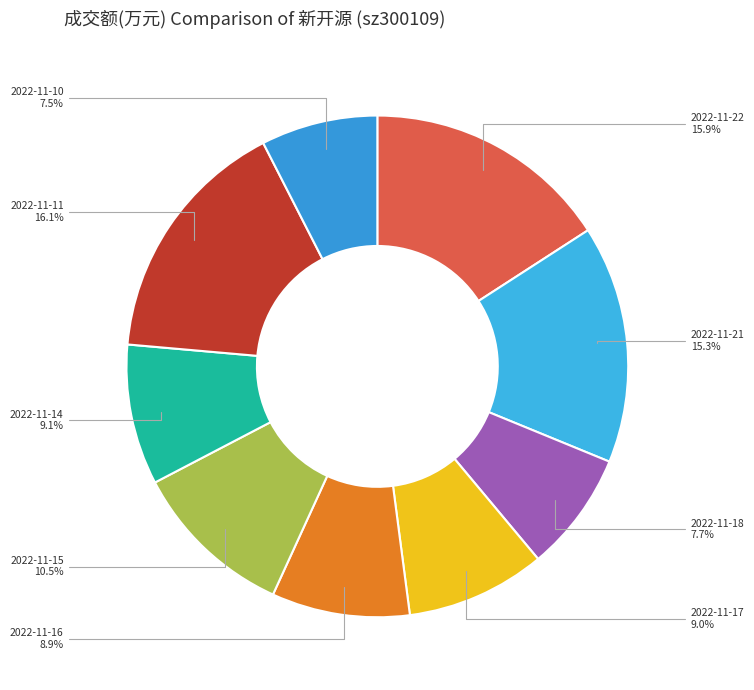

Approximately how many times larger is the value at 2022-11-16 compared to 2022-11-22?

0.6